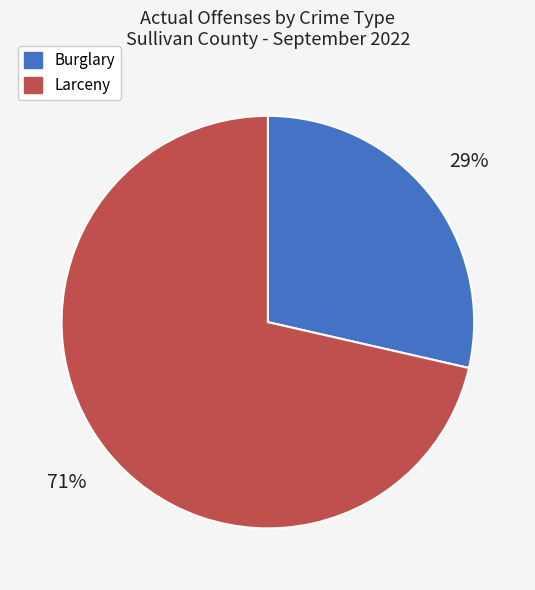

What is the ratio of the value at Burglary to the value at Larceny?

0.4